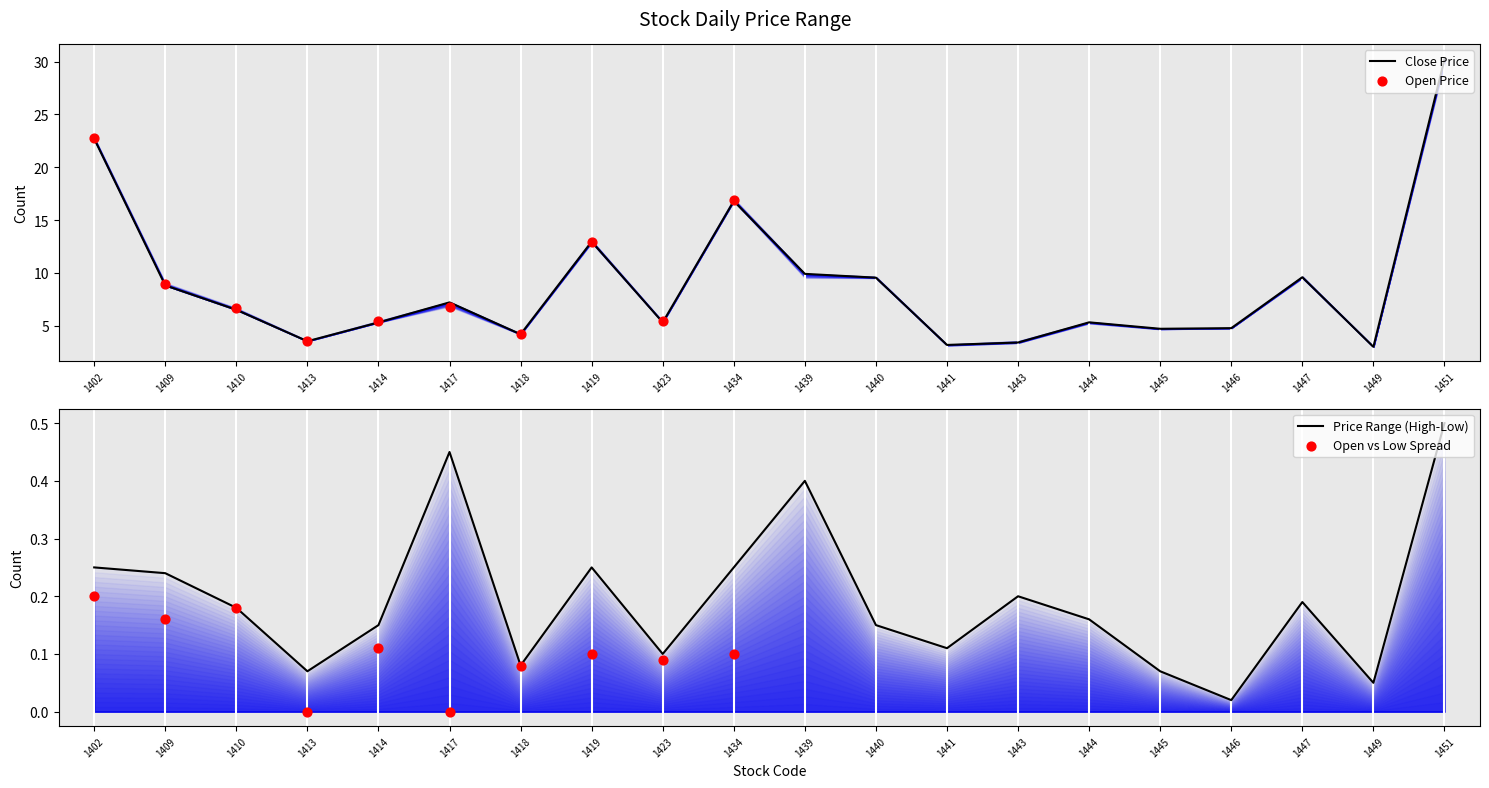

True or false: Close Price has a value of 7.2 at 1417.

True